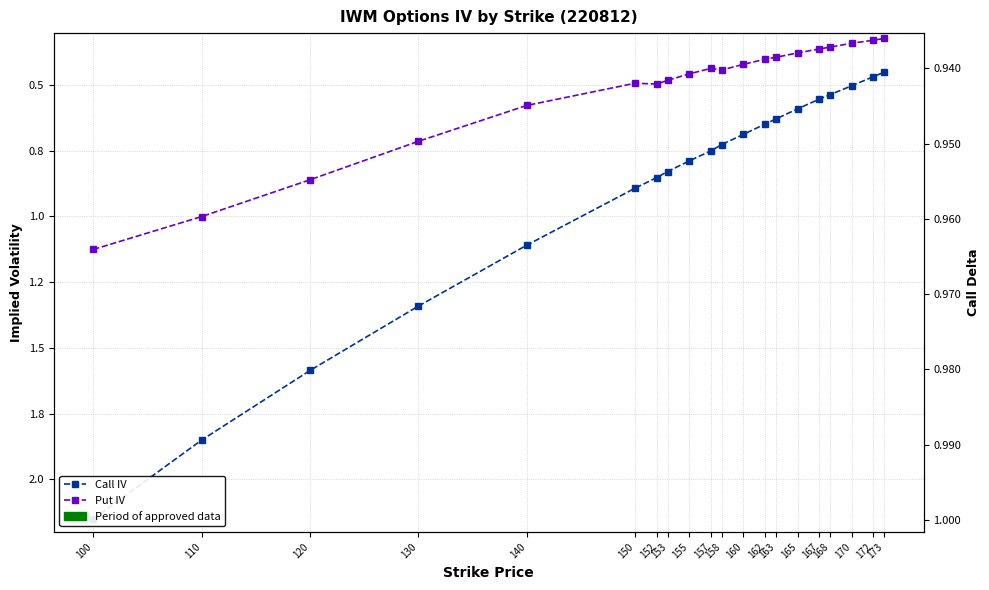

Is it true that Call IV equals 1.6 at 150?

False